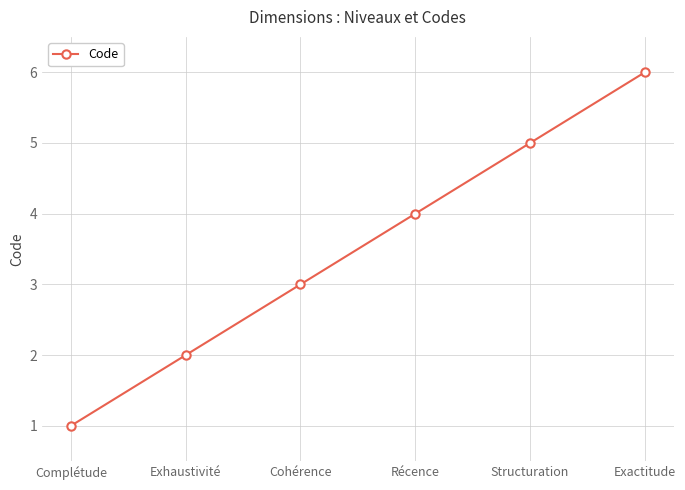

What is the value of the 3rd point from the left?

3